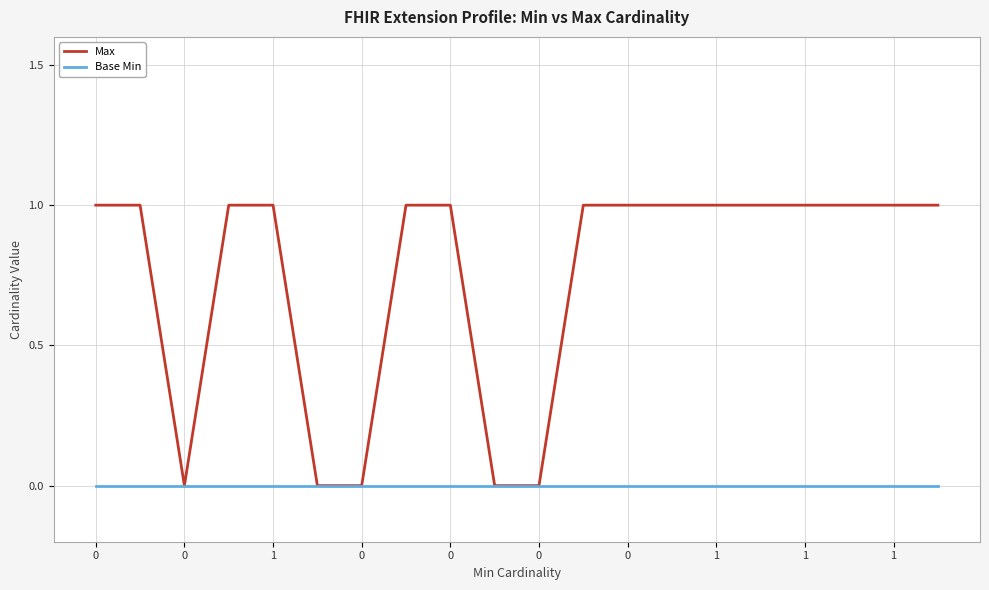

Rank the series by their average value, from highest to lowest.

Max, Base Min